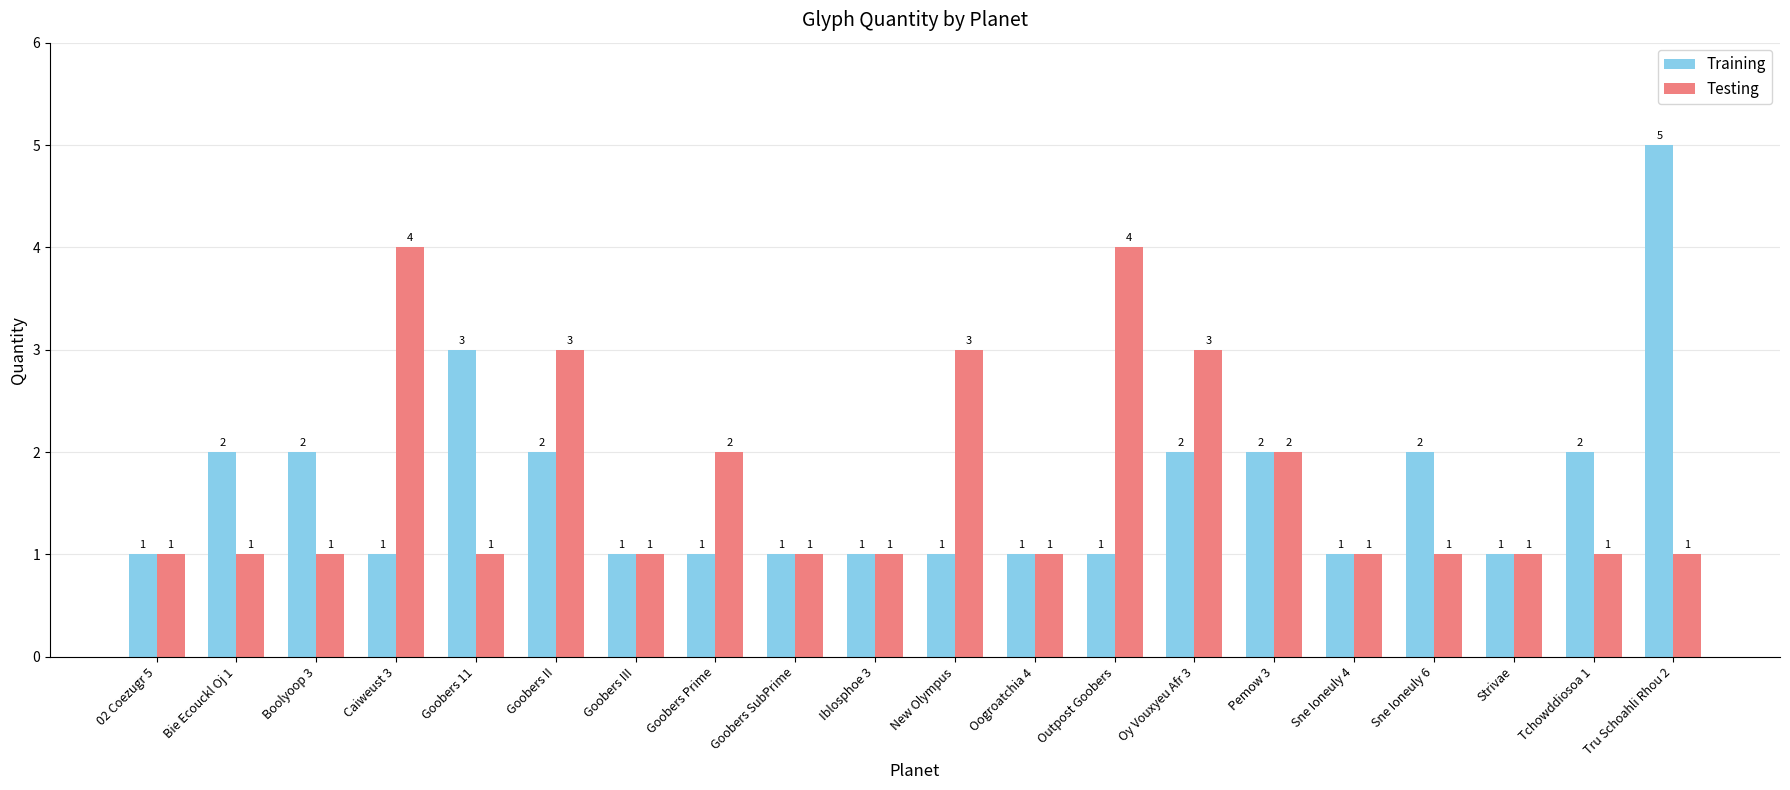

What value does the Training series have at Iblosphoe 3?

1